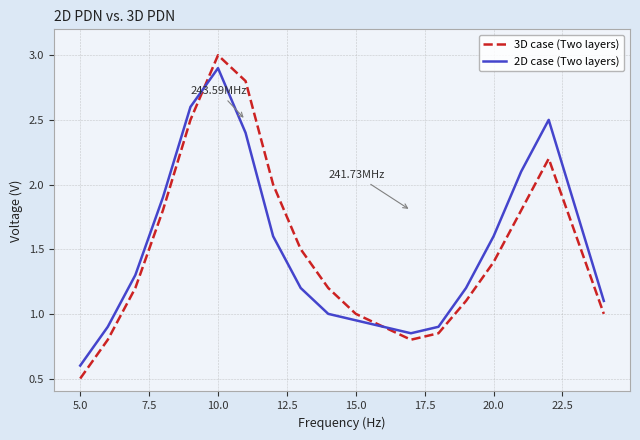

Which series has the widest spread of values?

3D case (Two layers)